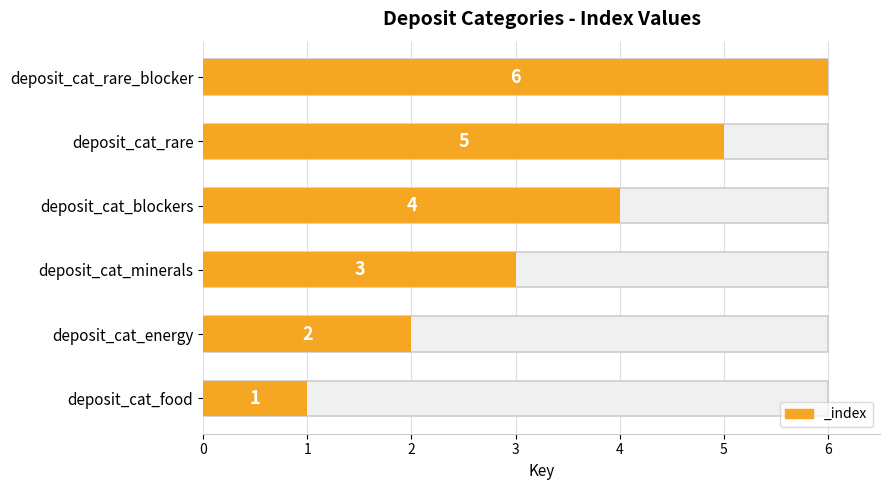

What is the sum of the values at deposit_cat_blockers and deposit_cat_rare_blocker?

10